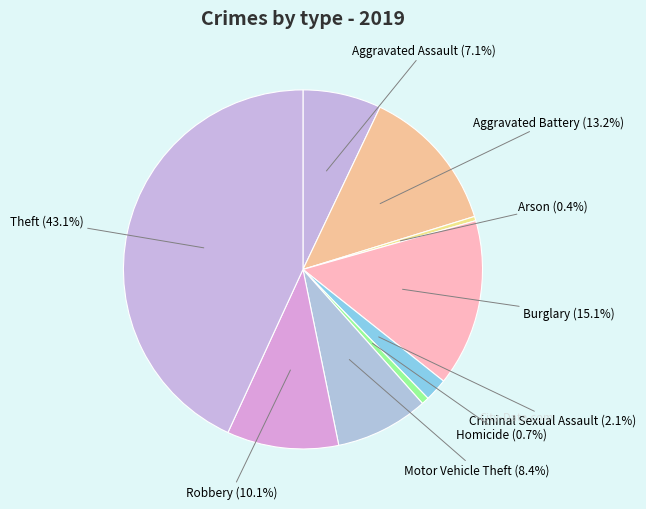

Combined, do Arson and Motor Vehicle Theft account for over 50%?

No